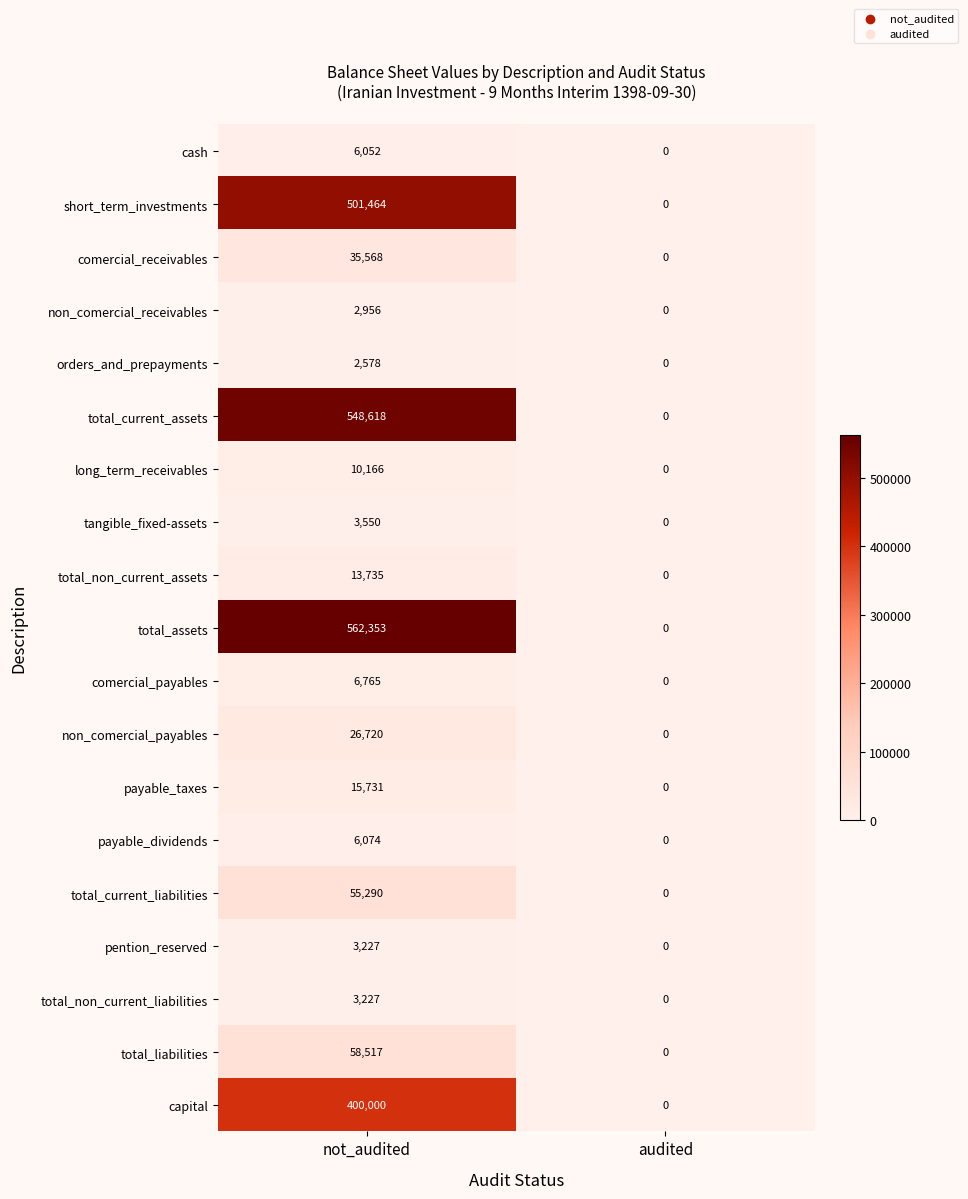

Is it true that total_assets equals 0 at audited?

True